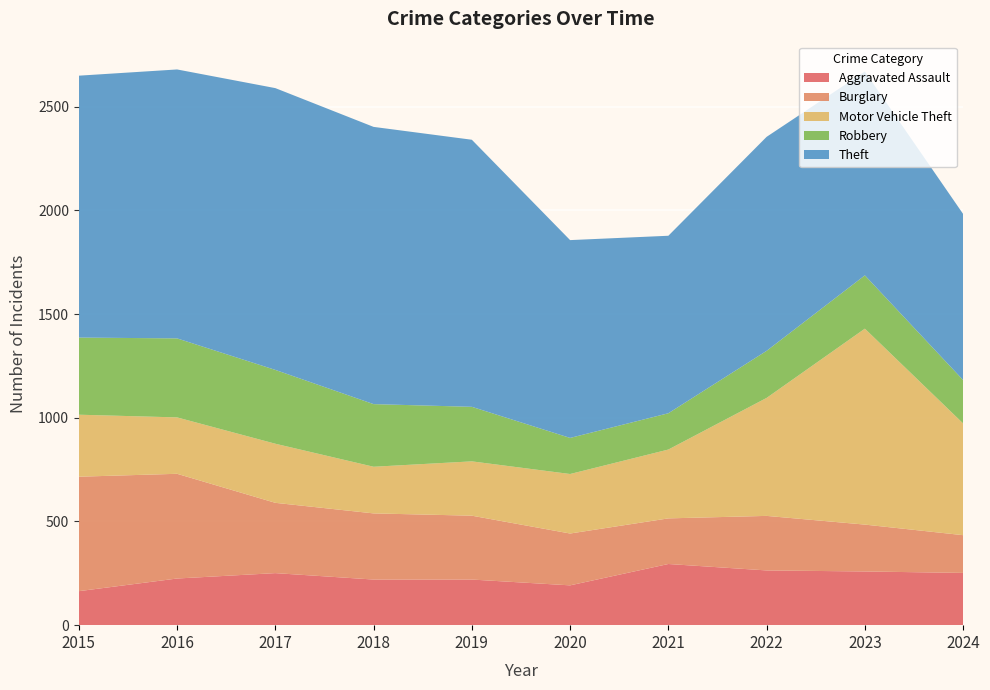

Reading left to right, what are all the values shown in this chart?

Aggravated Assault: 2015=164	2016=225	2017=251	2018=220	2019=220	2020=192	2021=295	2022=264	2023=259	2024=252
Burglary: 2015=552	2016=505	2017=339	2018=319	2019=308	2020=250	2021=220	2022=263	2023=226	2024=182
Motor Vehicle Theft: 2015=299	2016=272	2017=285	2018=225	2019=262	2020=287	2021=332	2022=569	2023=945	2024=539
Robbery: 2015=372	2016=381	2017=356	2018=302	2019=263	2020=174	2021=175	2022=227	2023=257	2024=209
Theft: 2015=1263	2016=1297	2017=1359	2018=1337	2019=1288	2020=954	2021=856	2022=1032	2023=983	2024=801